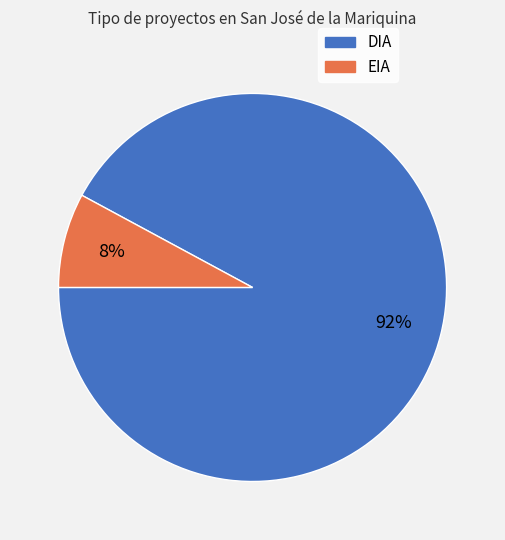

Between DIA and EIA, which is larger?

DIA